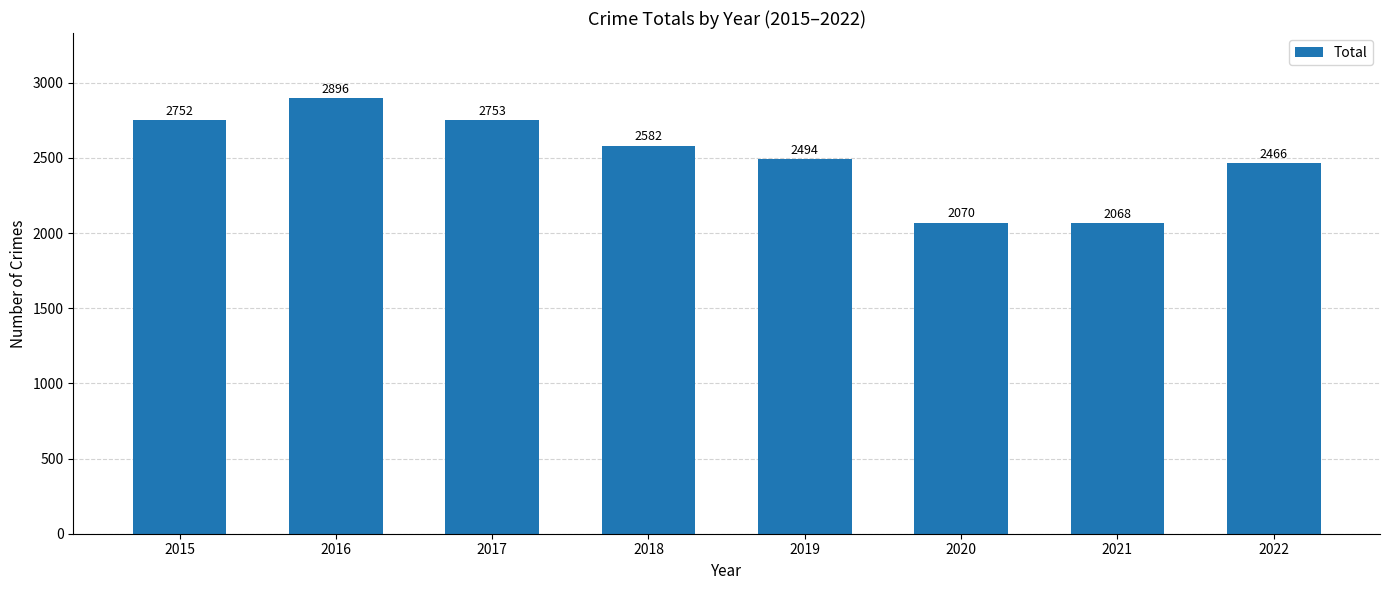

What is the average value?

2510